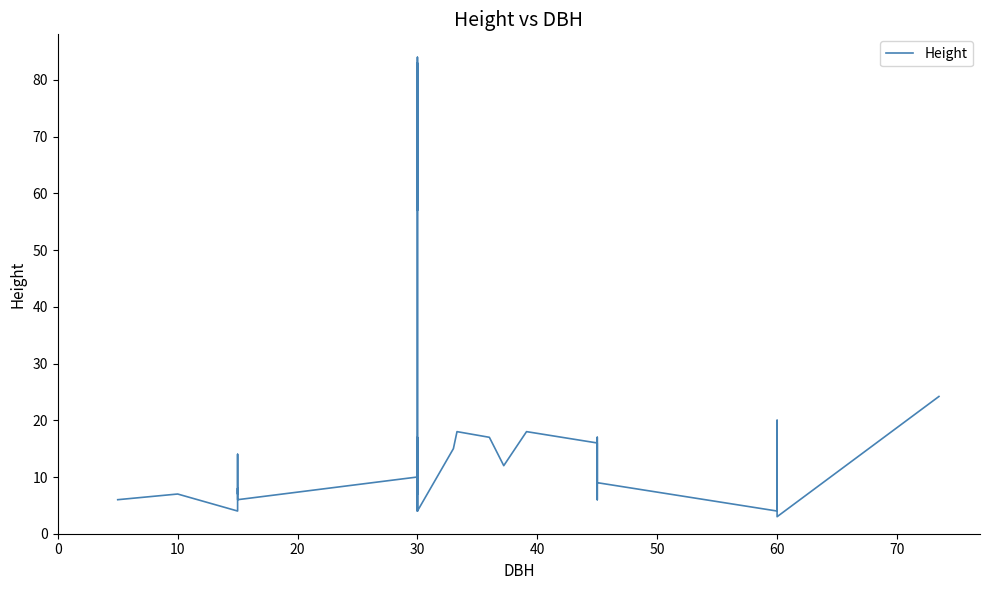

What is the value of the 7th point from the left?

7.0